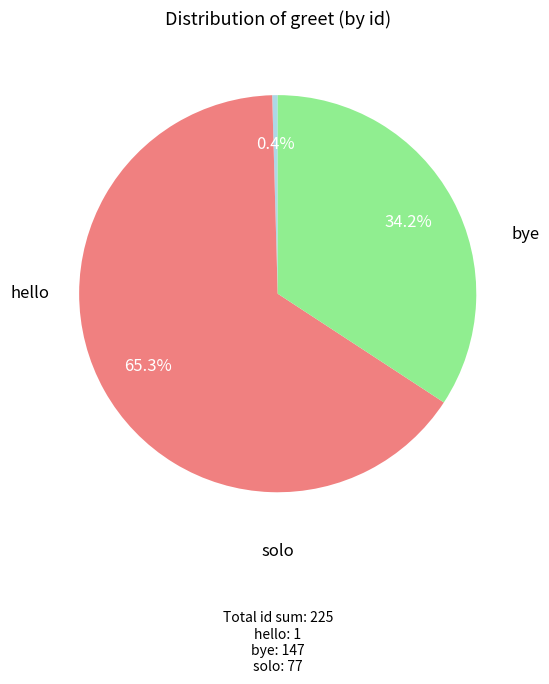

Combined, what portion of the pie is hello and solo?

34.7%